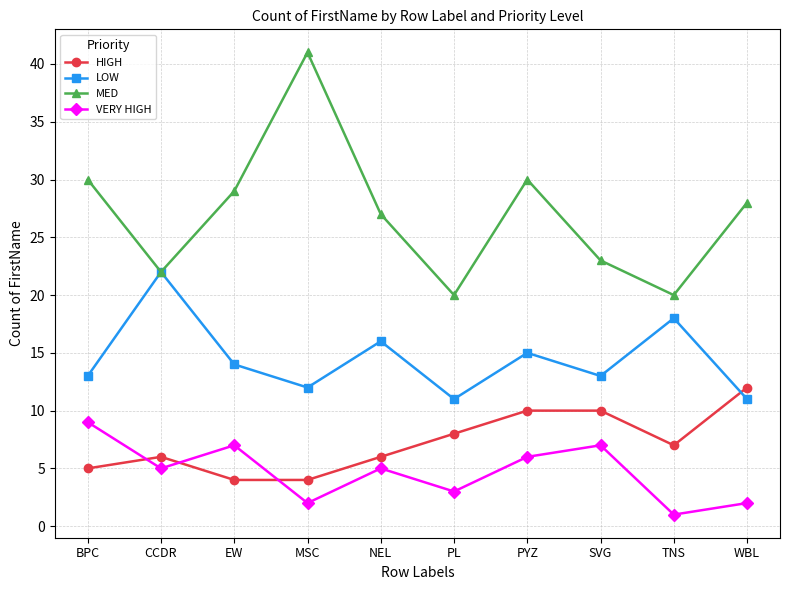

What is the sum of the LOW values at BPC and CCDR?

35